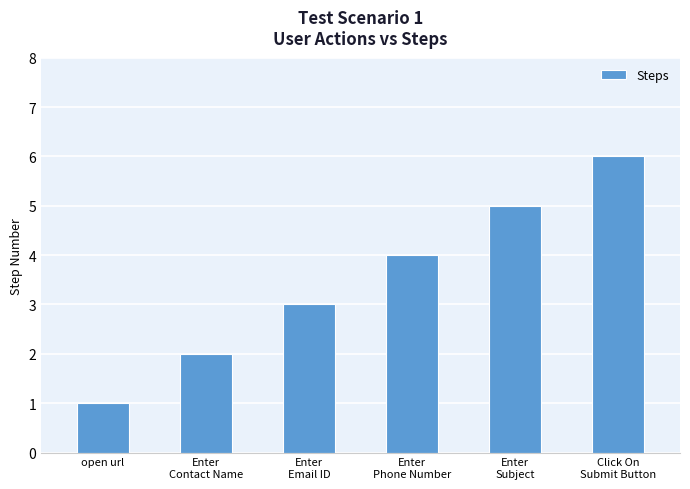

What is the difference between the values at Enter
Contact Name and Click On
Submit Button?

4